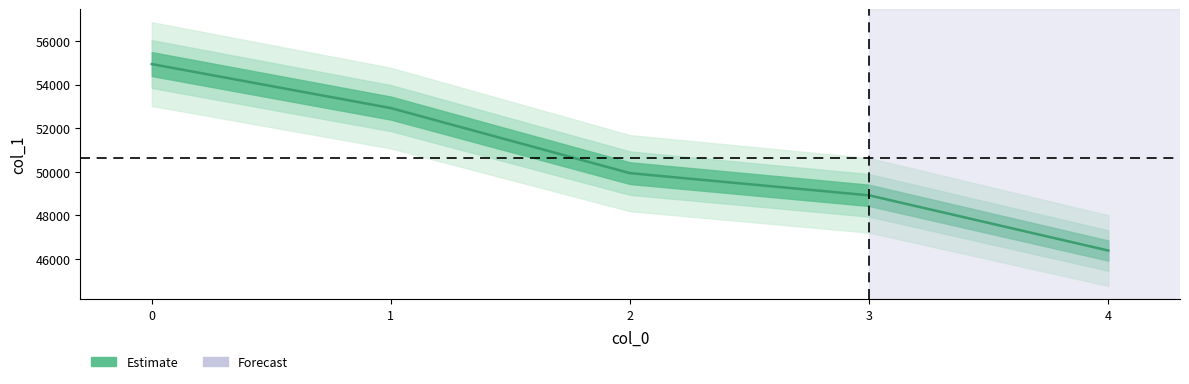

What is the minimum value shown in the chart?

46372